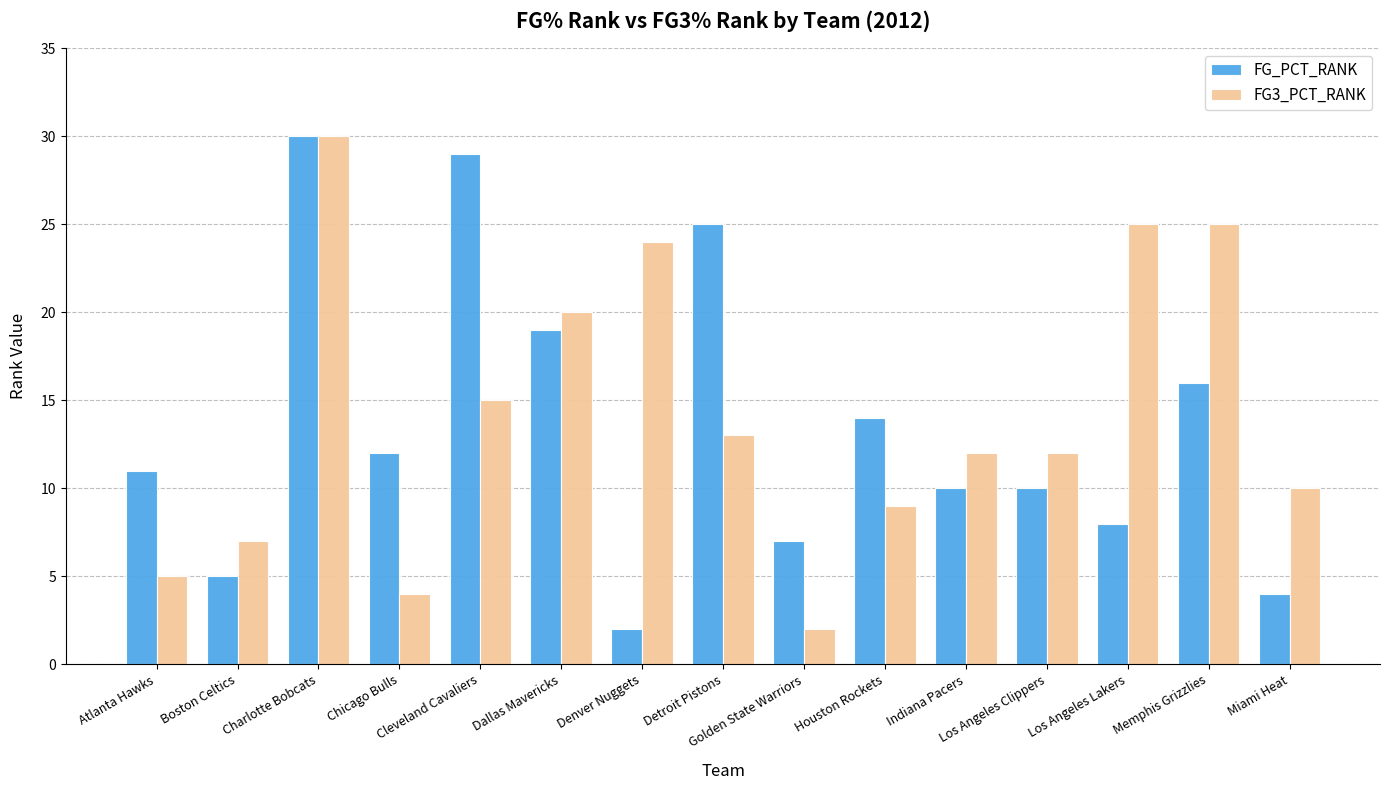

At which category is the sum across all series the highest?

Charlotte Bobcats